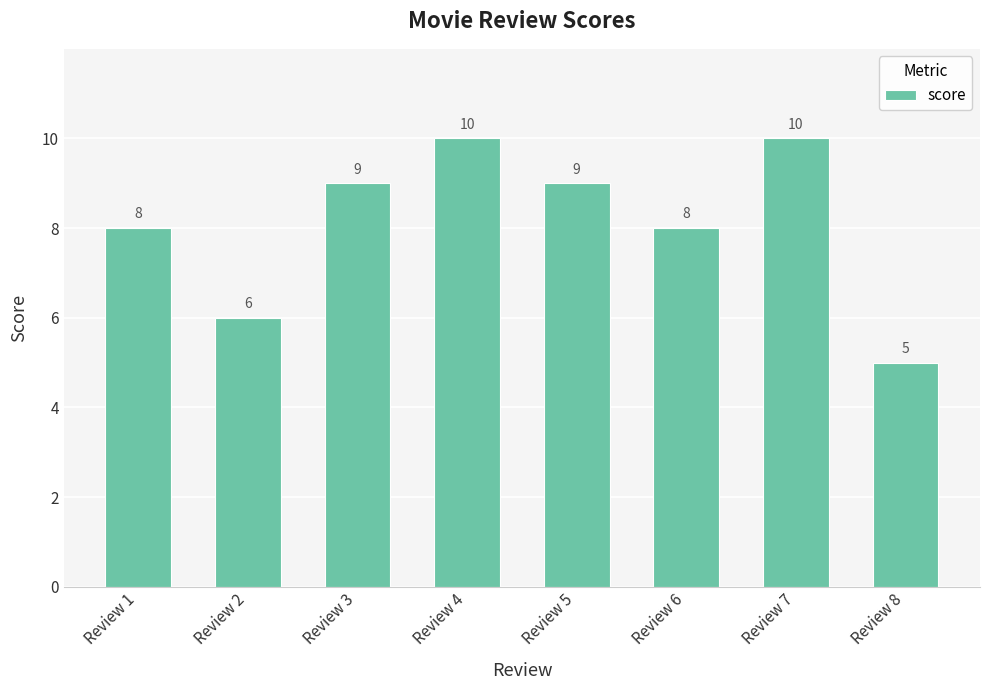

How many values are between 8 and 10?

6